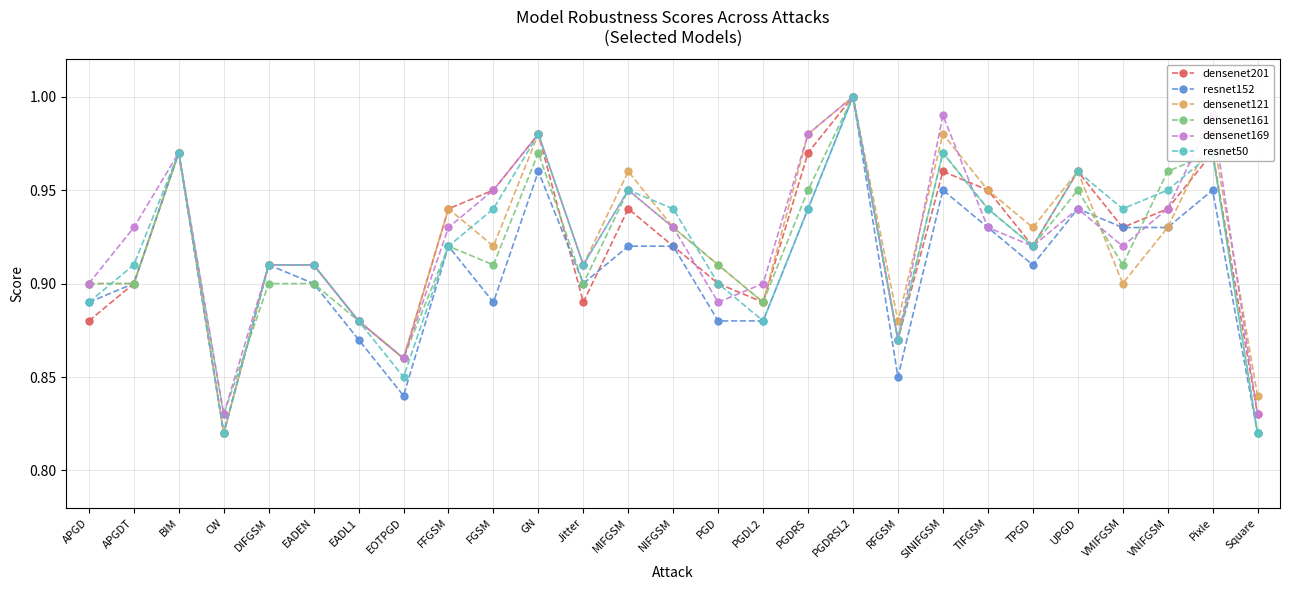

How many densenet121 values are between 0 and 1?

27